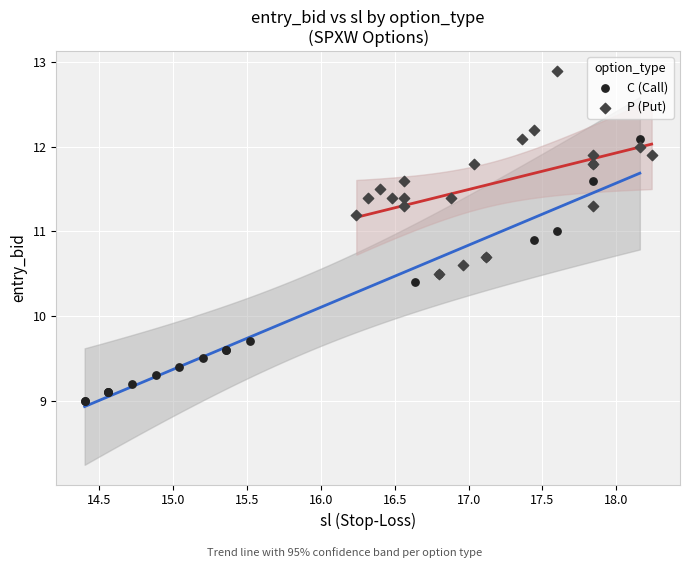

Which series has the widest spread of Y values?

C (Call)